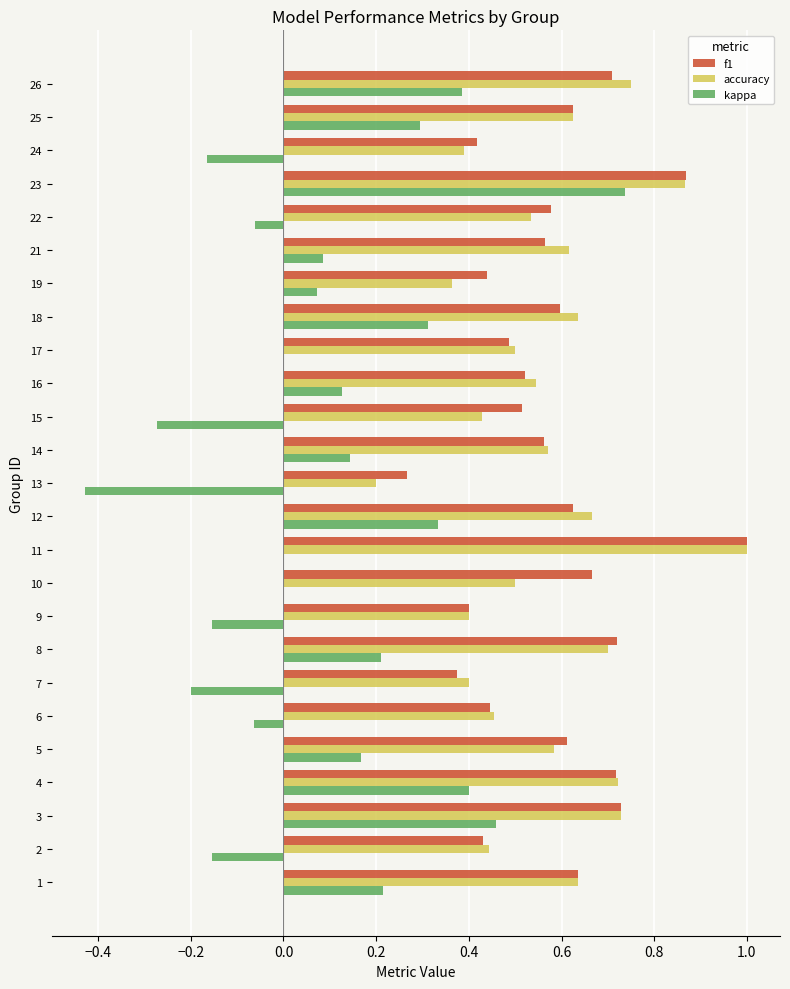

The accuracy series shows 0.1 at 22. True or false?

False